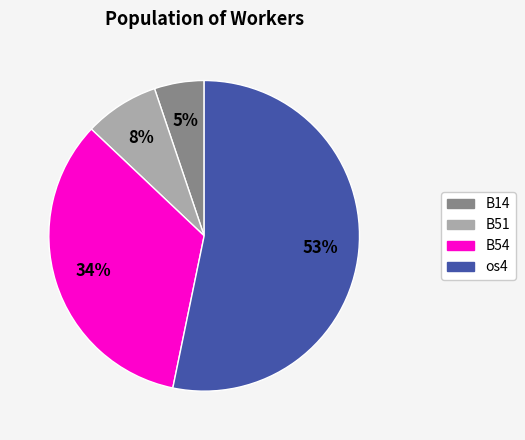

Count the number of slices in the pie.

4